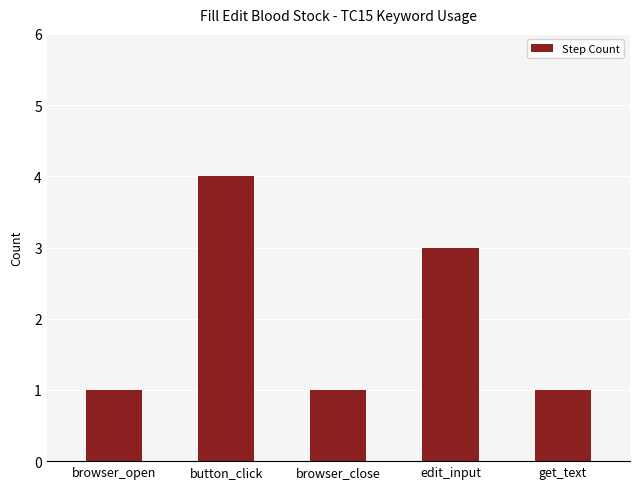

What is the maximum value shown in the chart?

4